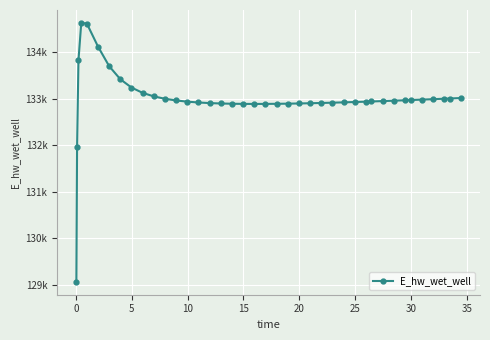

Is this an area chart (filled region under the line)?

No